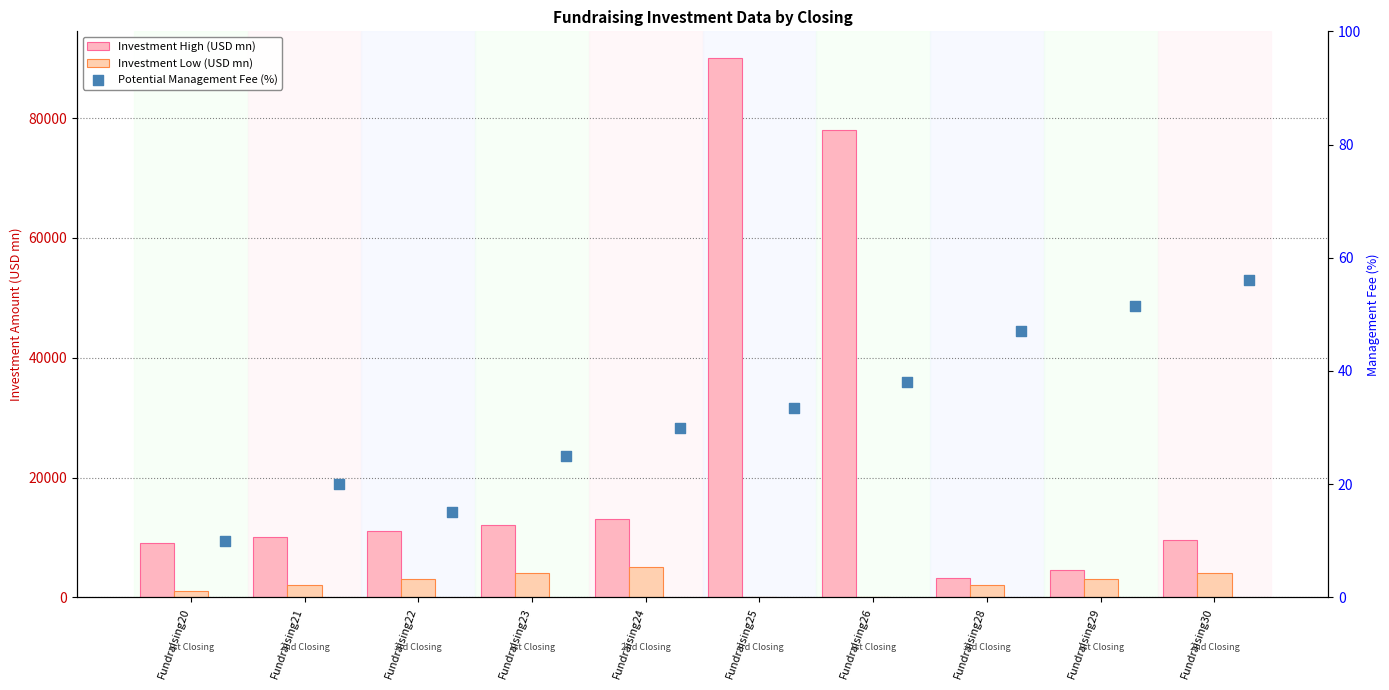

Which series reaches the minimum Y coordinate?

Investment Low (USD mn)